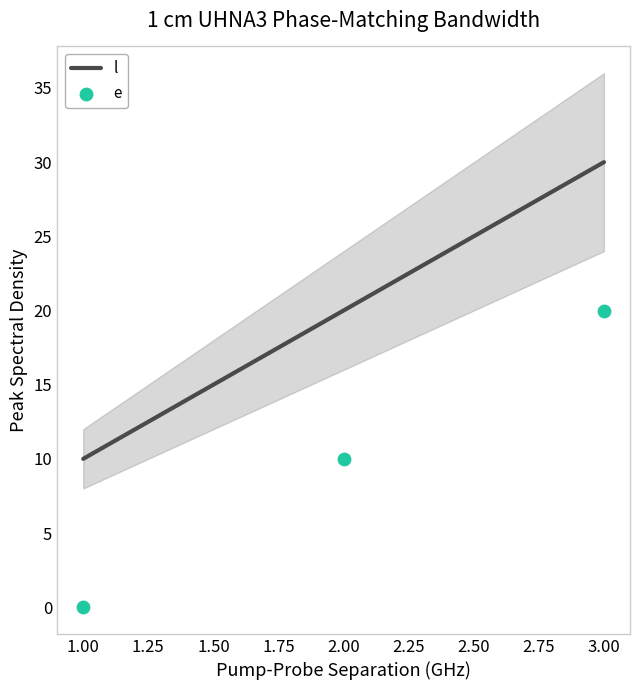

The value of l at 3.00 is 8. True or false?

False